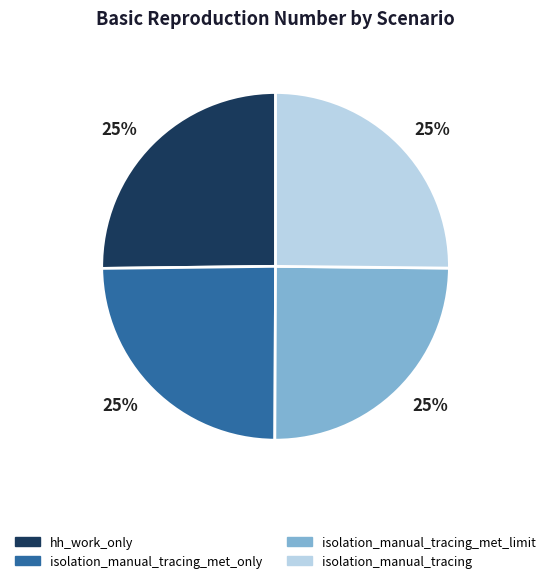

Is isolation_manual_tracing_met_only the majority of the pie?

No